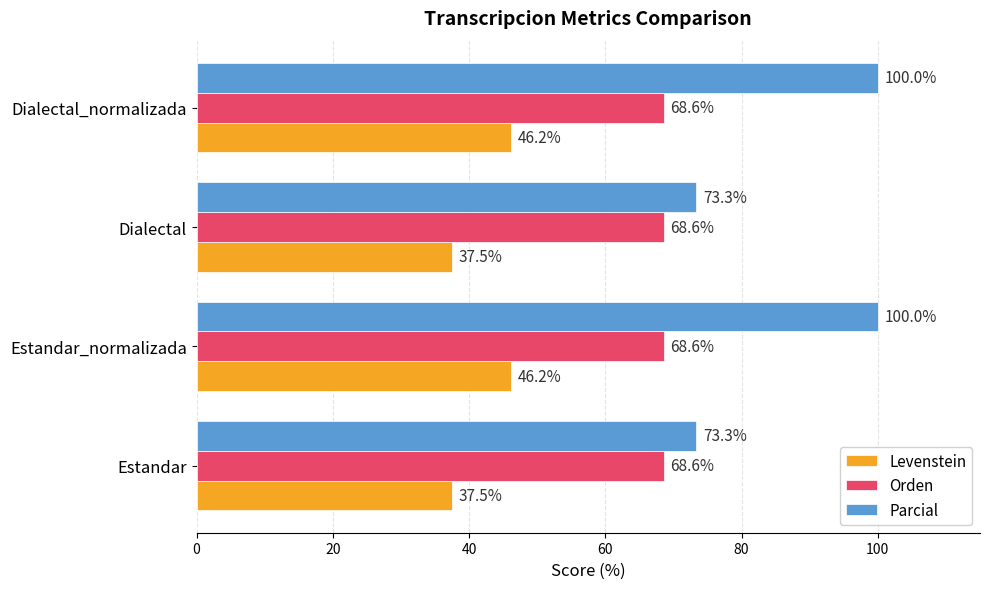

What is the minimum value for Orden?

68.6